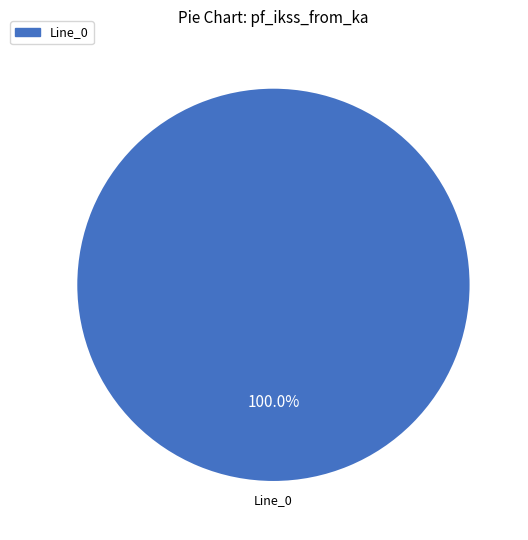

What is the majority slice?

Line_0